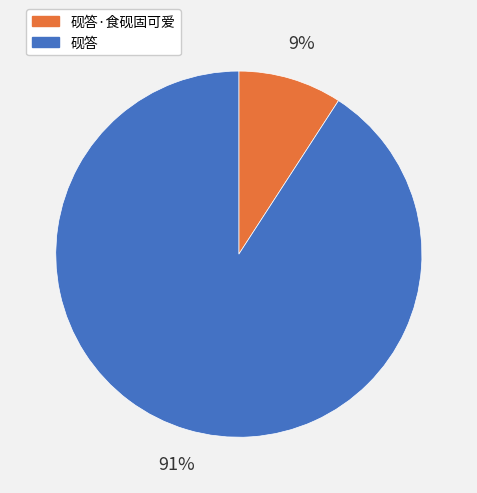

Between 砚答·食砚固可爱 and 砚答, which is larger?

砚答